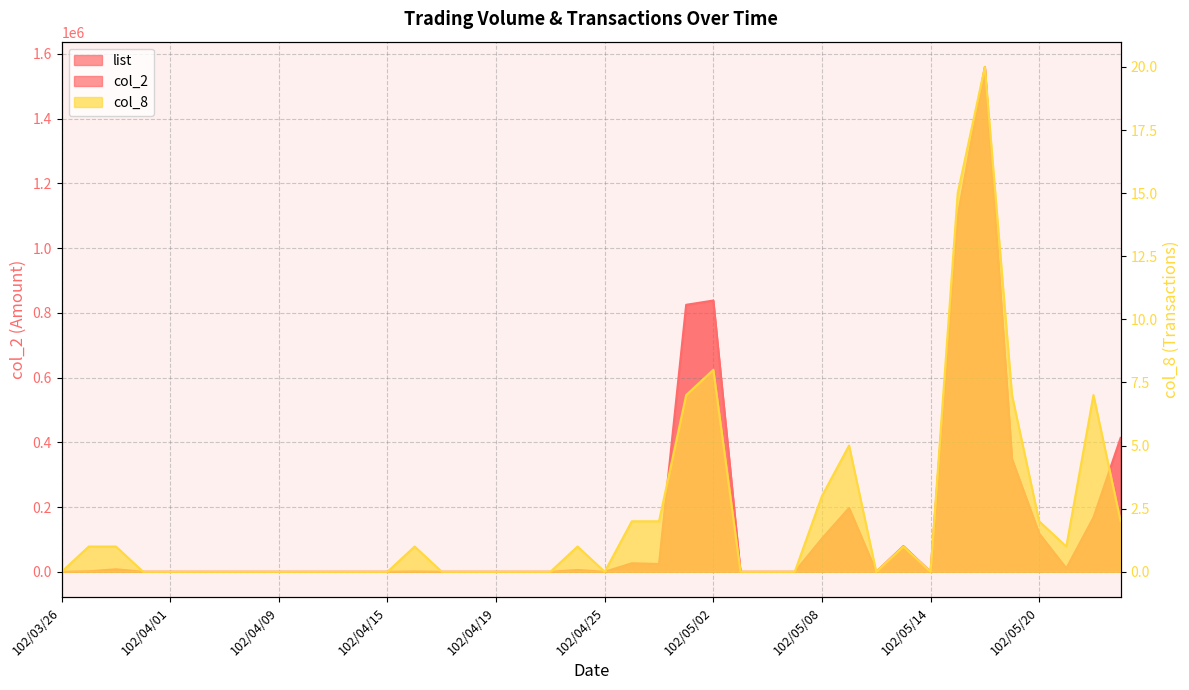

True or false: col_8 has a value of 3 at 102/05/09.

False